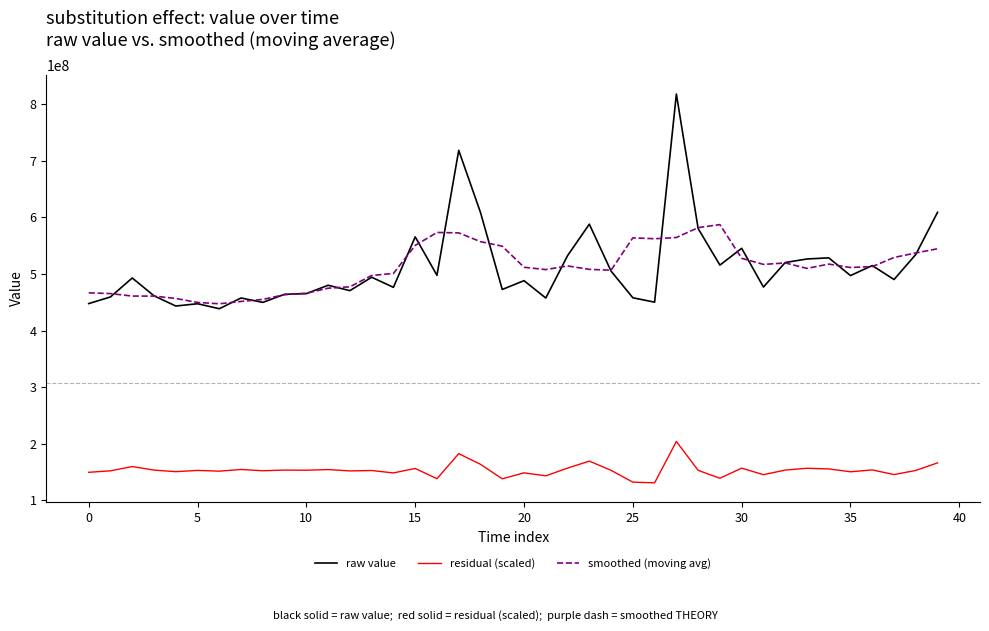

What is the lowest value of the smoothed (moving avg) series?

447287117.8